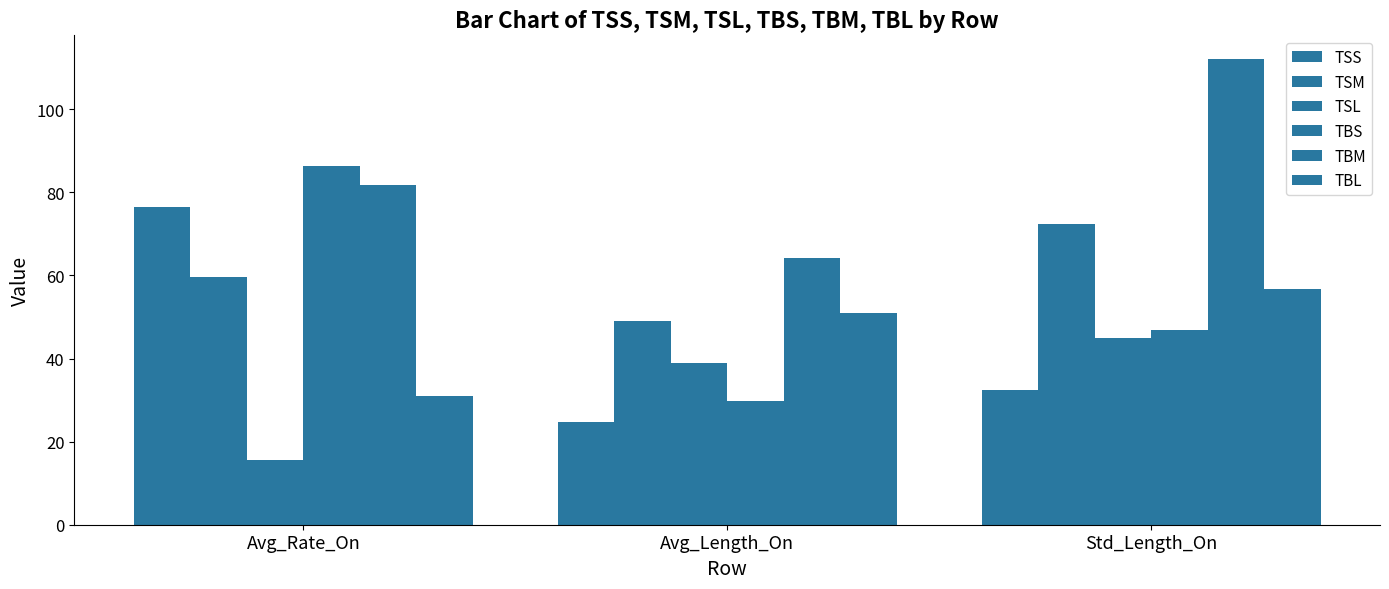

What is the difference between the highest and lowest values at Avg_Length_On?

39.5